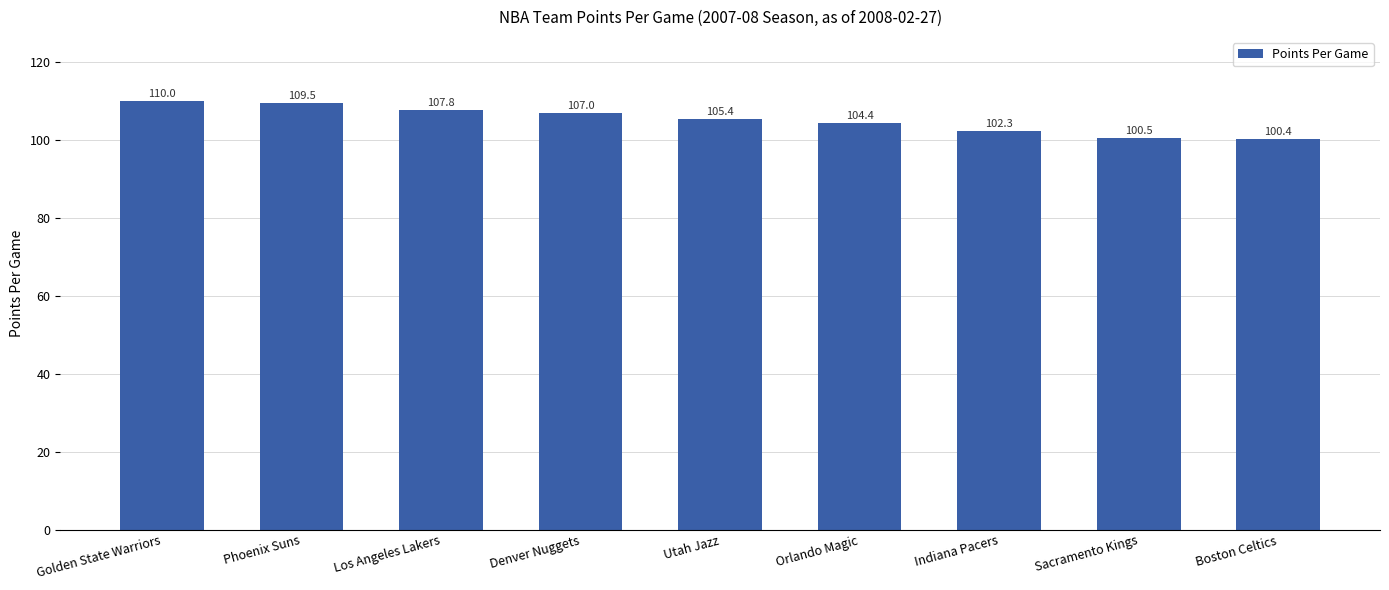

What is the average value?

105.3